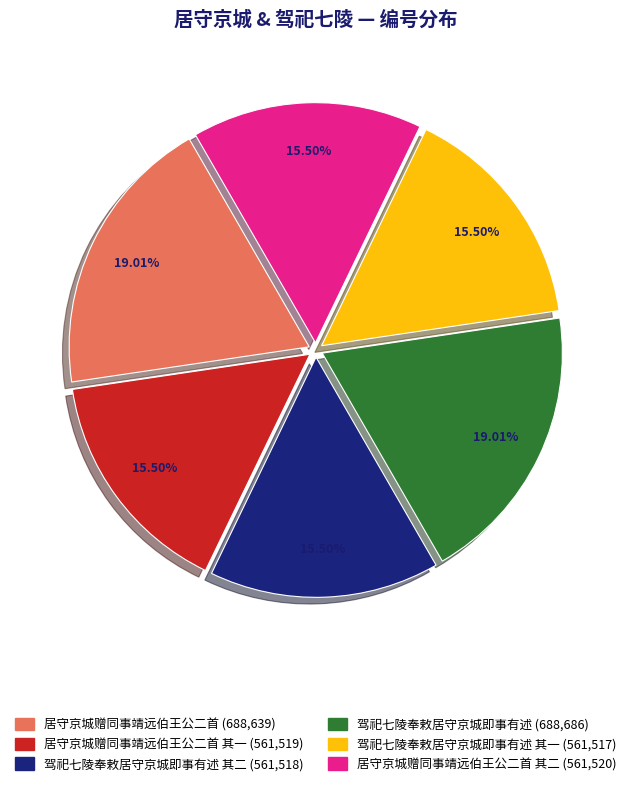

Does any single category account for the majority?

No